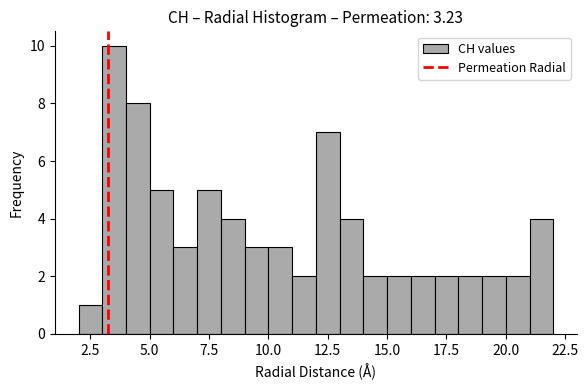

Around what value on the x-axis is the tallest bar? Give the approximate position of its centre, as read against the axis.

3.5